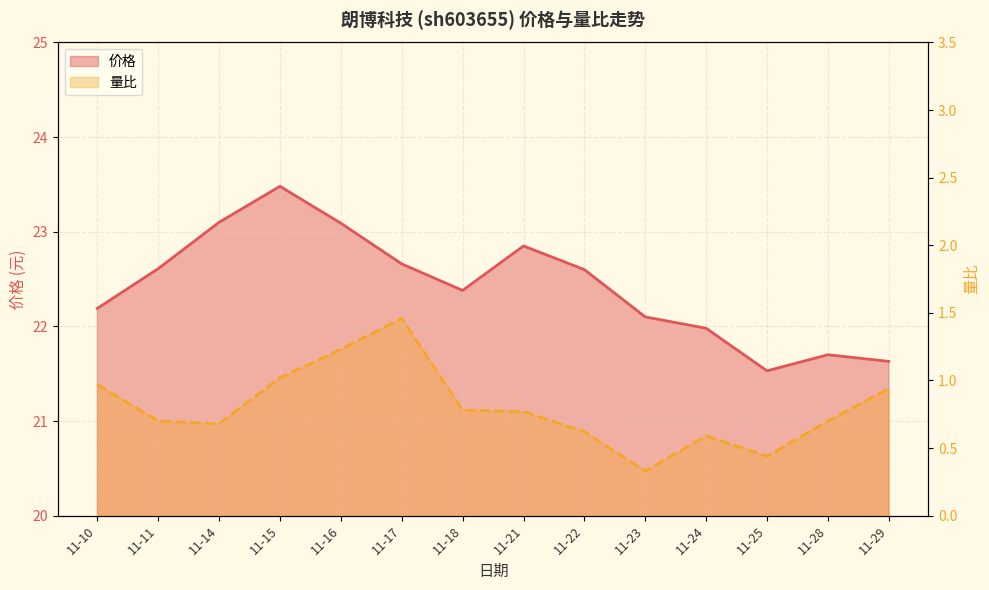

Reading left to right, extract all data points from this chart.

价格: 22.2	22.6	23.1	23.5	23.1	22.7	22.4	22.9	22.6	22.1	22.0	21.5	21.7	21.6
量比: 1.0	0.7	0.7	1.0	1.2	1.5	0.8	0.8	0.6	0.3	0.6	0.4	0.7	0.9